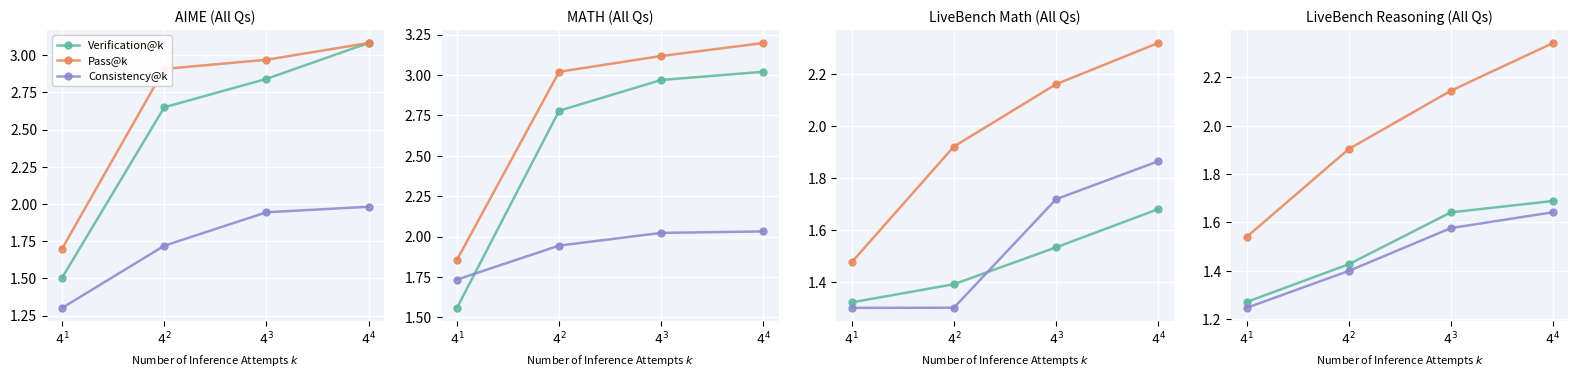

The value of Consistency@k at $4^4$ is 1.6. True or false?

True